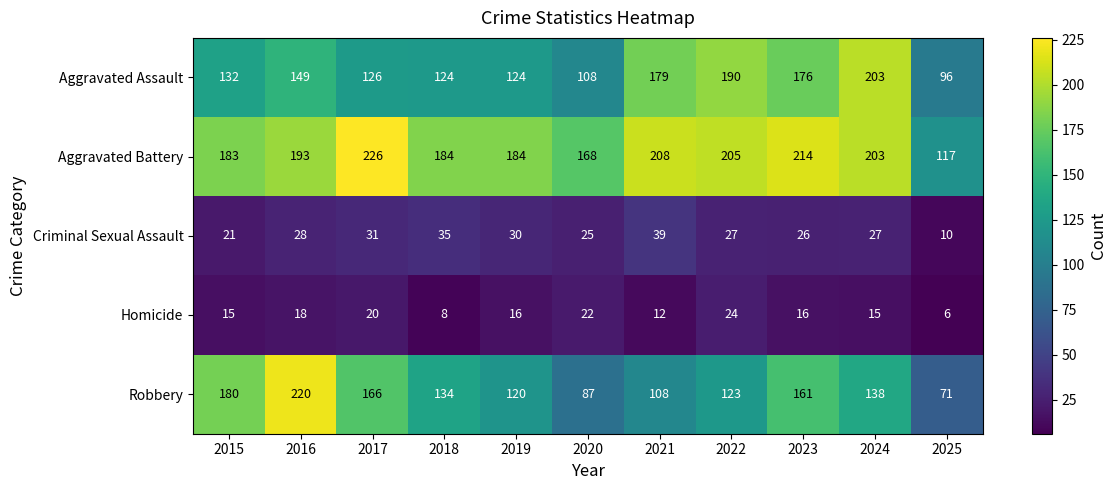

How many Homicide values are between 12 and 20?

7